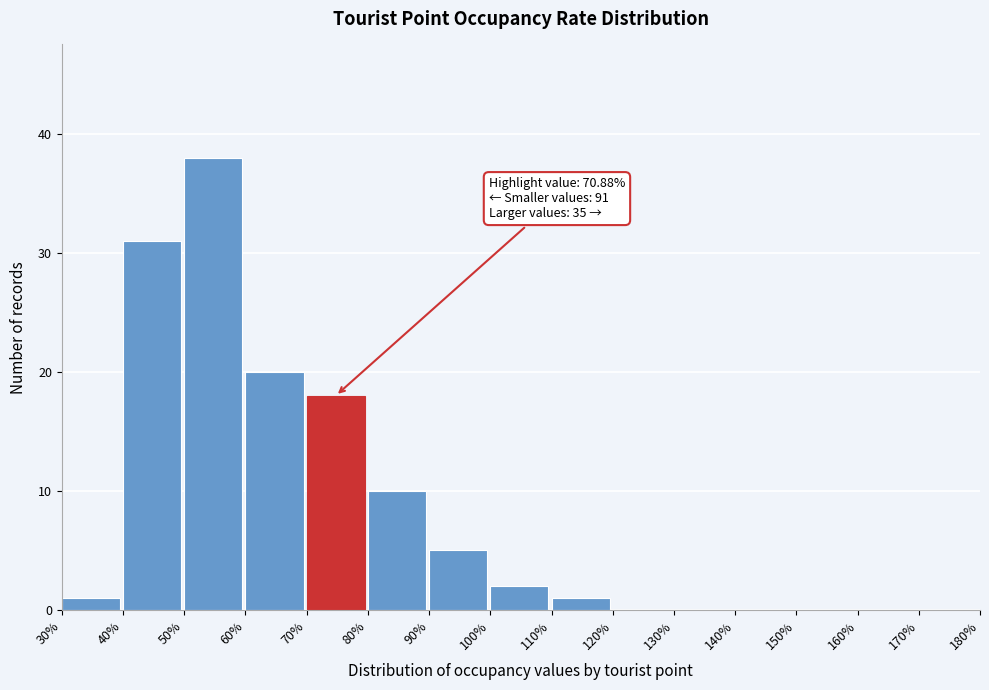

Which range on the x-axis has the tallest bar?

50% to 60%